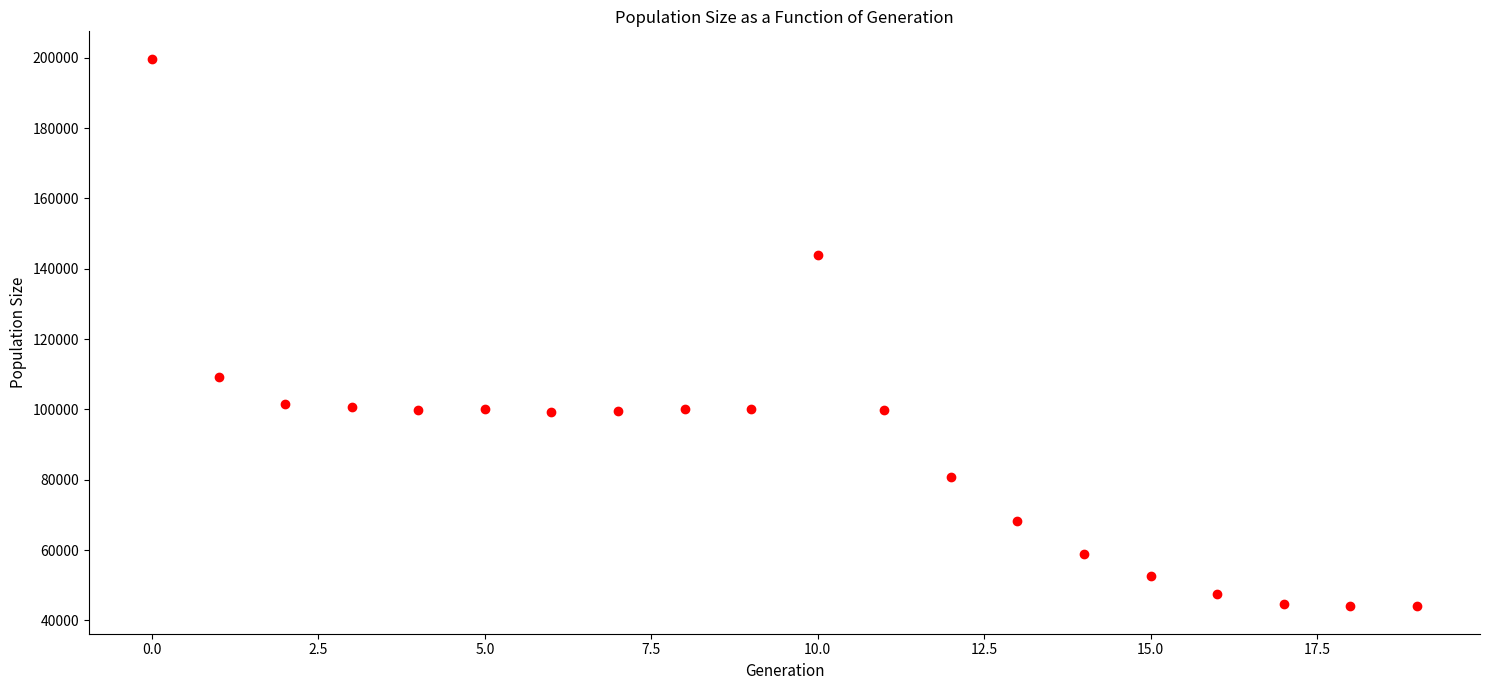

What Y value in the scatter plot is closest to 121870?

109351